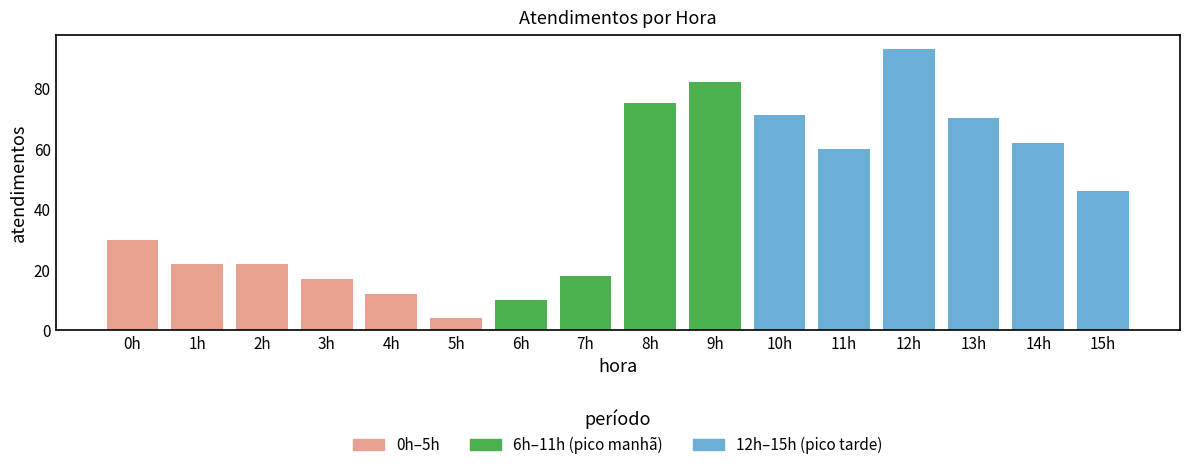

The chart shows a value of 9 at 7h. True or false?

False